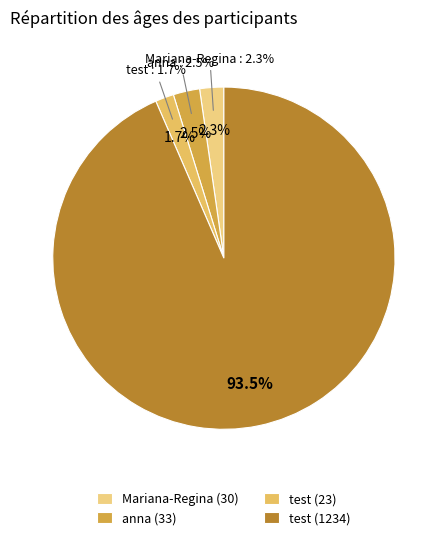

What is the majority slice?

test (1234)